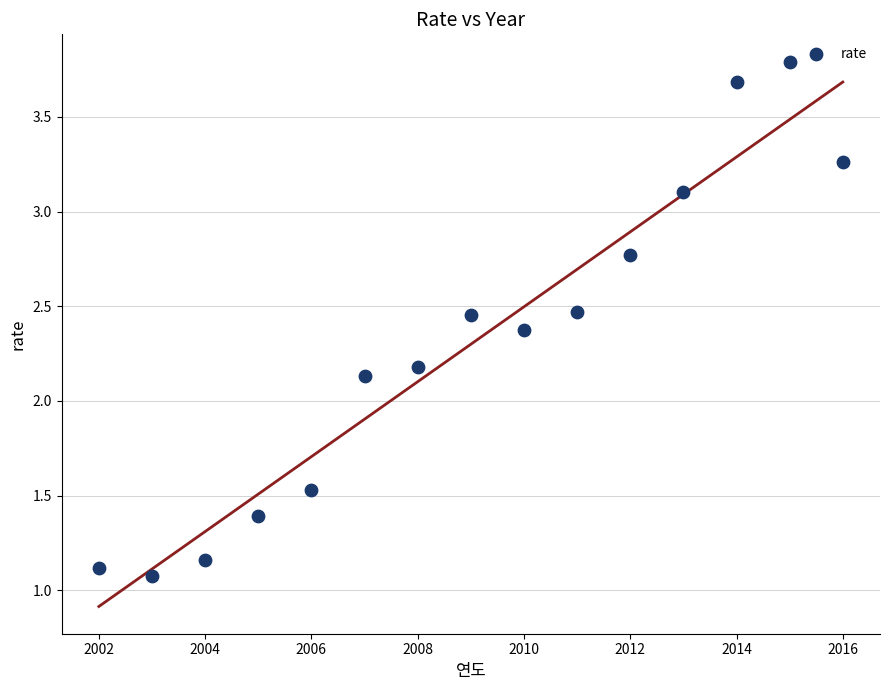

What is the range of Y values (max minus min)?

2.7